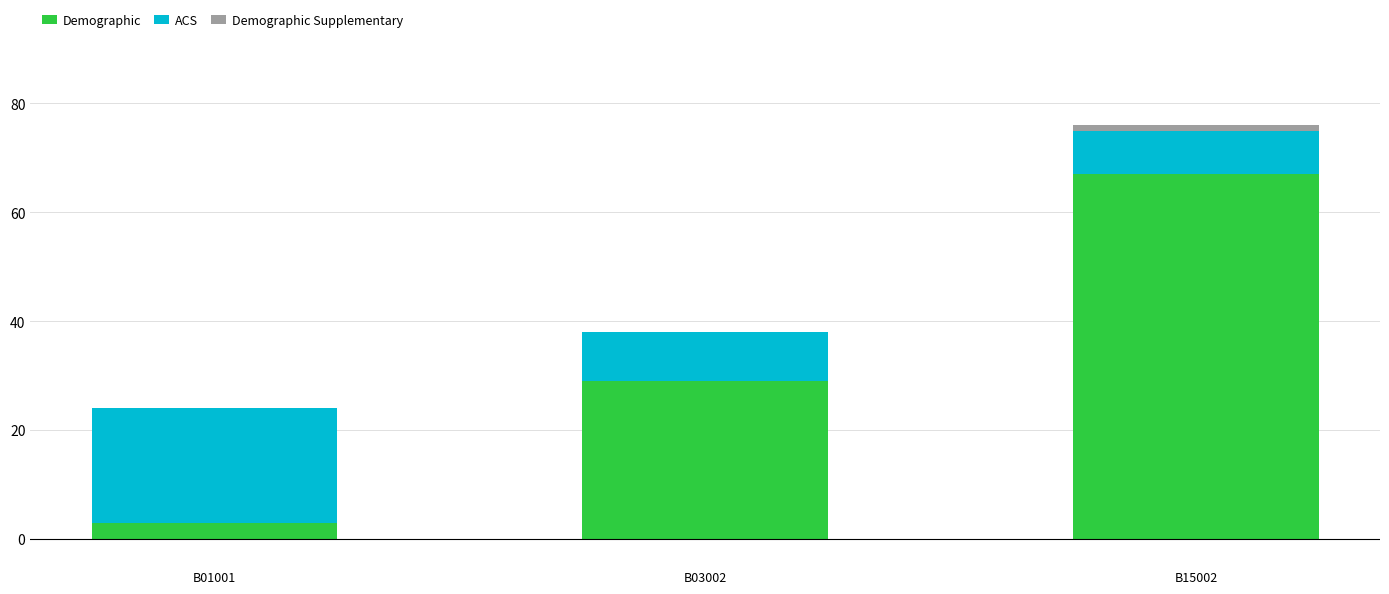

Reading left to right, what are the values for Demographic?

B01001=3	B03002=29	B15002=67